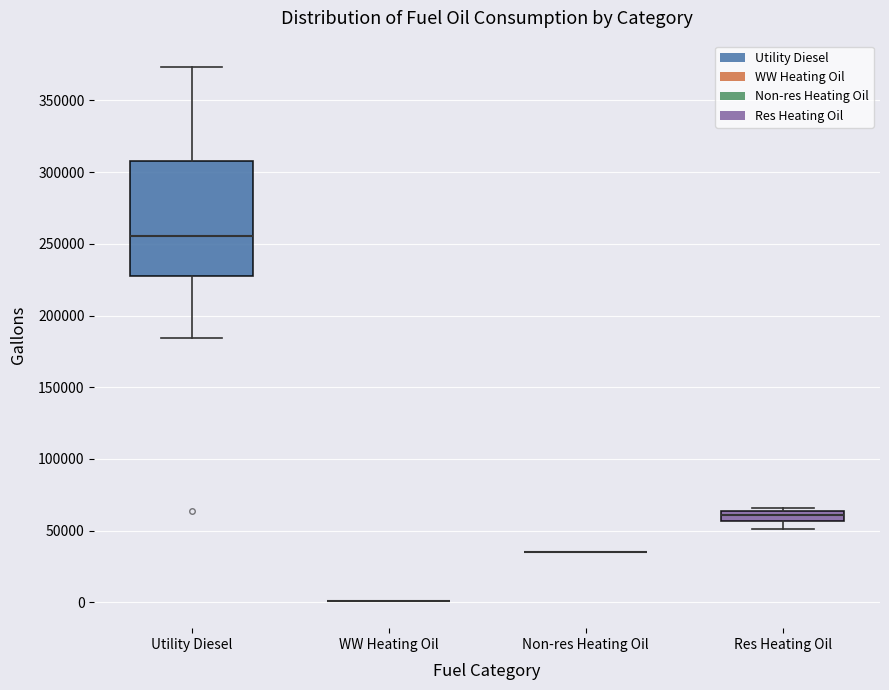

Comparing the boxes themselves (not the whiskers), which one is the tallest?

Utility Diesel